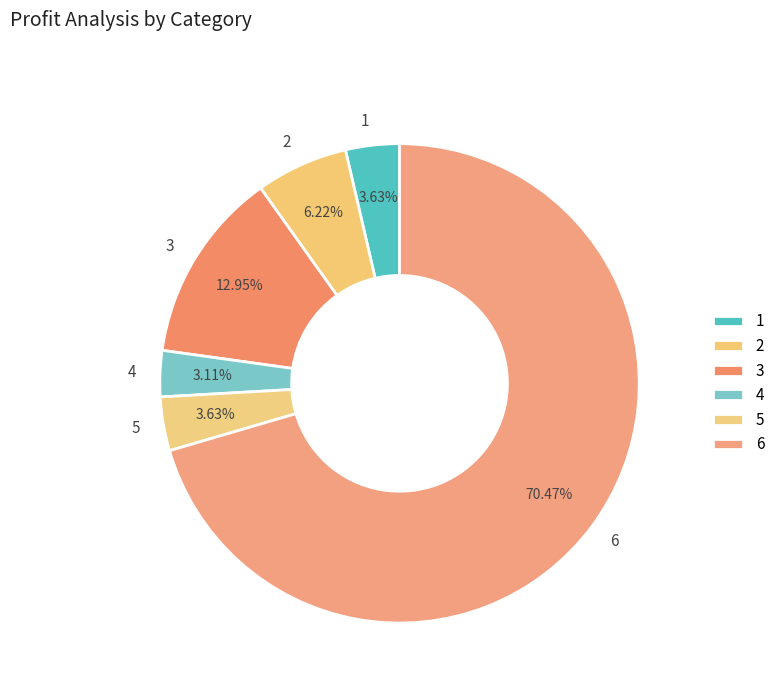

Approximately how many times larger is the value at 2 compared to 1?

1.7